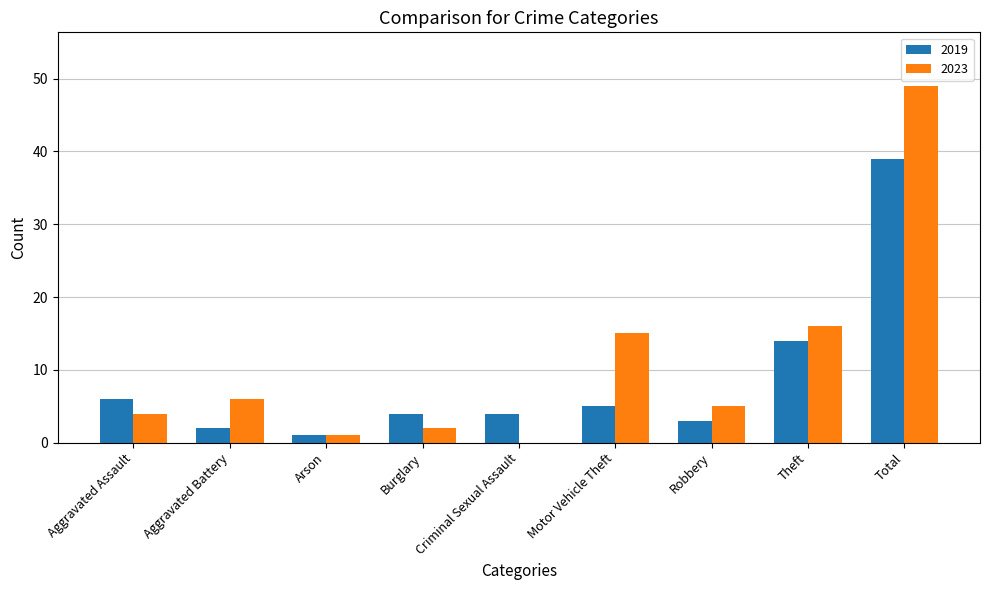

Reading right to left, list all the values displayed in this chart.

2019: Total=39	Theft=14	Robbery=3	Motor Vehicle Theft=5	Criminal Sexual Assault=4	Burglary=4	Arson=1	Aggravated Battery=2	Aggravated Assault=6
2023: Total=49	Theft=16	Robbery=5	Motor Vehicle Theft=15	Criminal Sexual Assault=0	Burglary=2	Arson=1	Aggravated Battery=6	Aggravated Assault=4